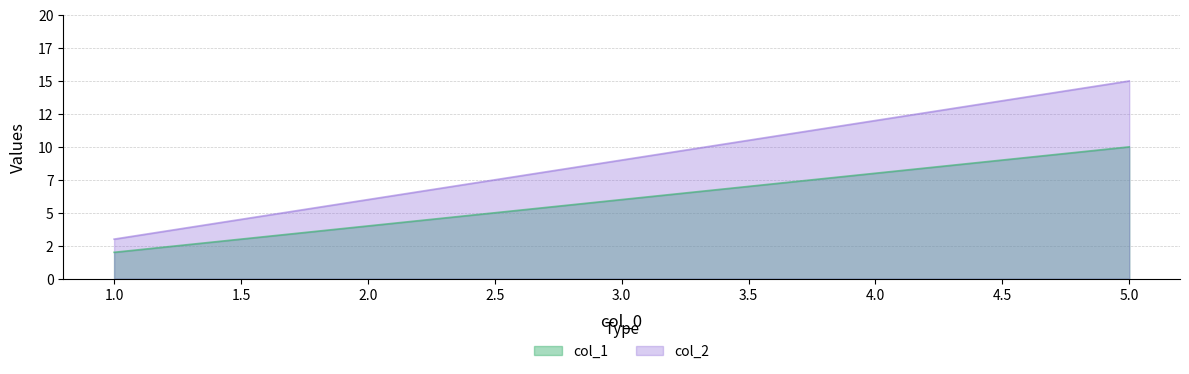

Reading left to right, what are all the values shown in this chart?

col_1: 1=2	2=4	3=6	4=8	5=10
col_2: 1=3	2=6	3=9	4=12	5=15